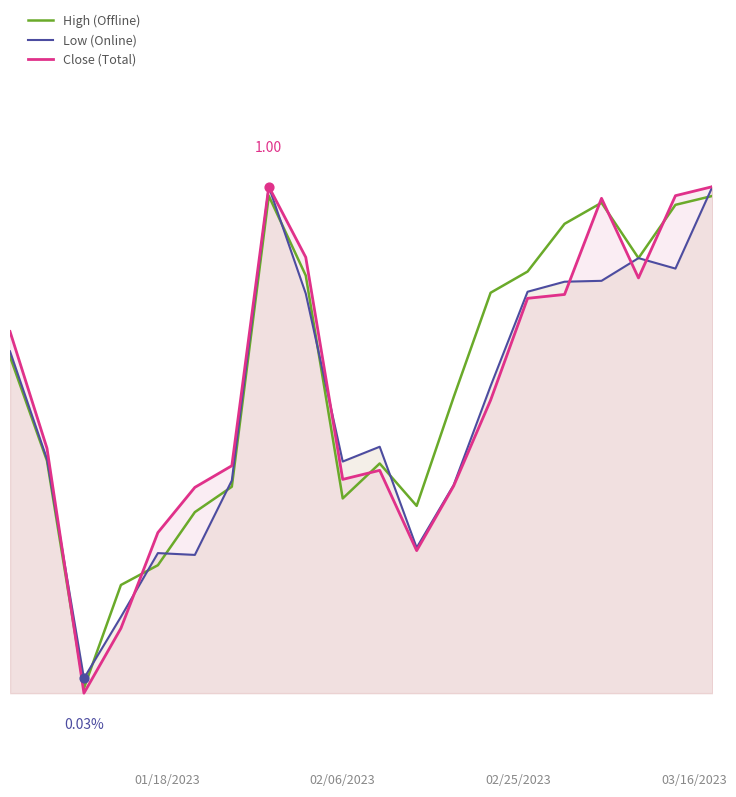

Which series has the widest spread of Y values?

Close (Total)